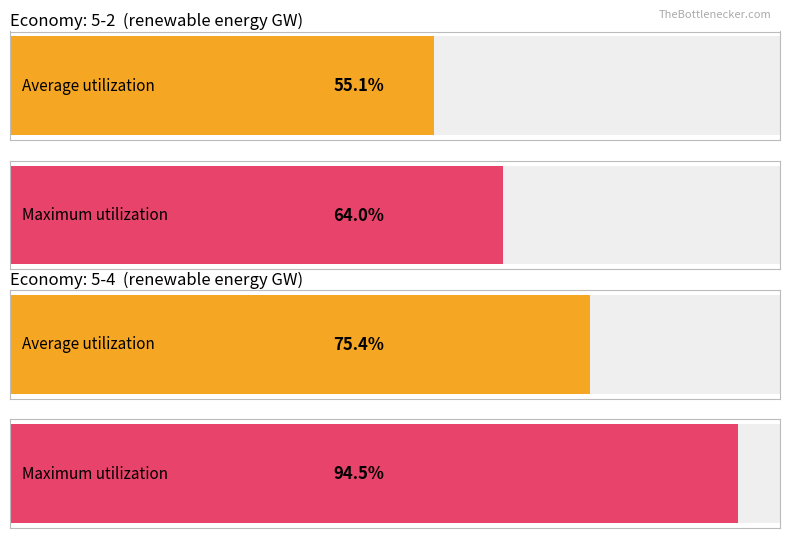

Rank the series by their average value, from lowest to highest.

Average utilization, Maximum utilization